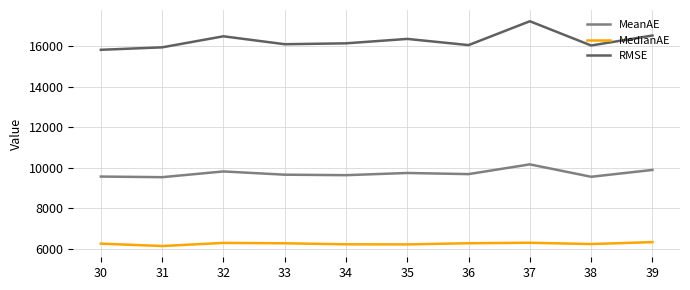

At which category is the sum across all series the highest?

37